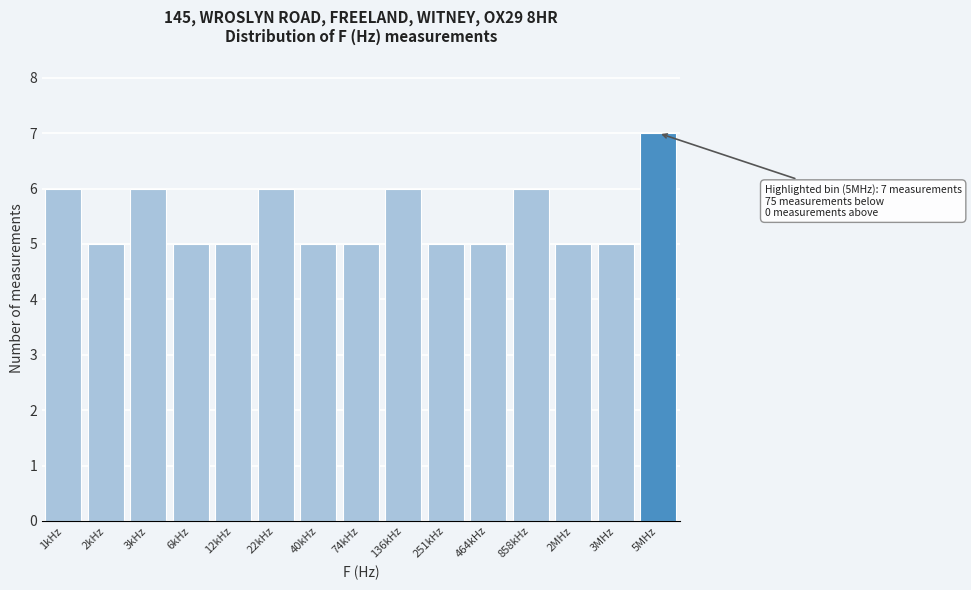

Reading left to right, what are all the values shown in this chart?

1kHz=6	2kHz=5	3kHz=6	6kHz=5	12kHz=5	22kHz=6	40kHz=5	74kHz=5	136kHz=6	251kHz=5	464kHz=5	858kHz=6	2MHz=5	3MHz=5	5MHz=7